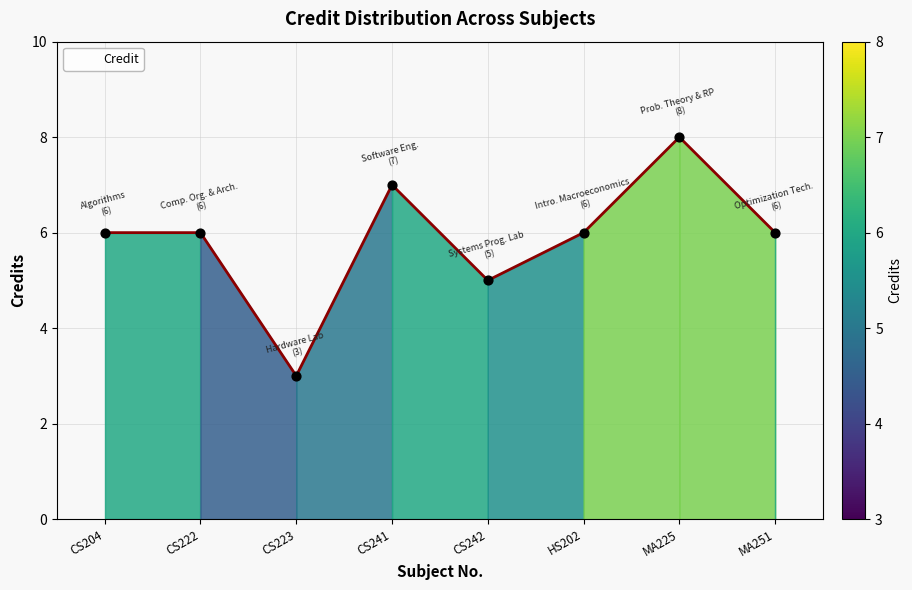

Between CS204 and CS242, which is larger?

CS204